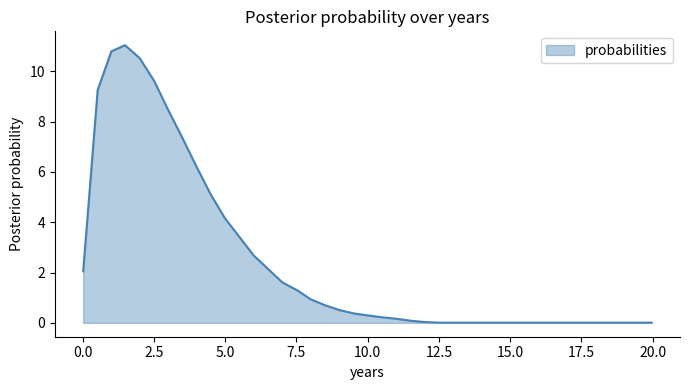

What is the greatest value displayed?

11.0